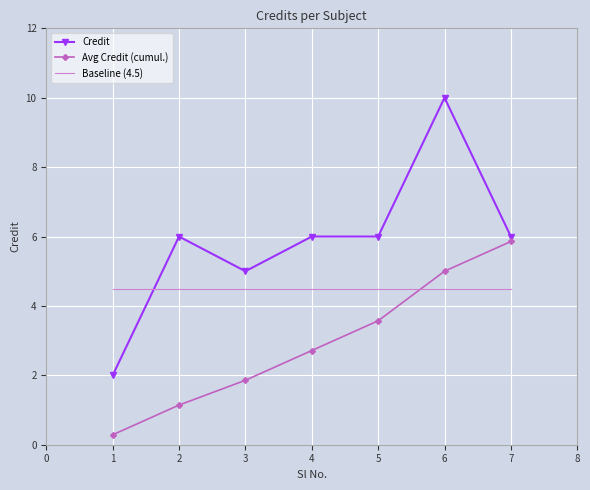

What is the difference between the second highest and second lowest values in the Credit series?

1.0